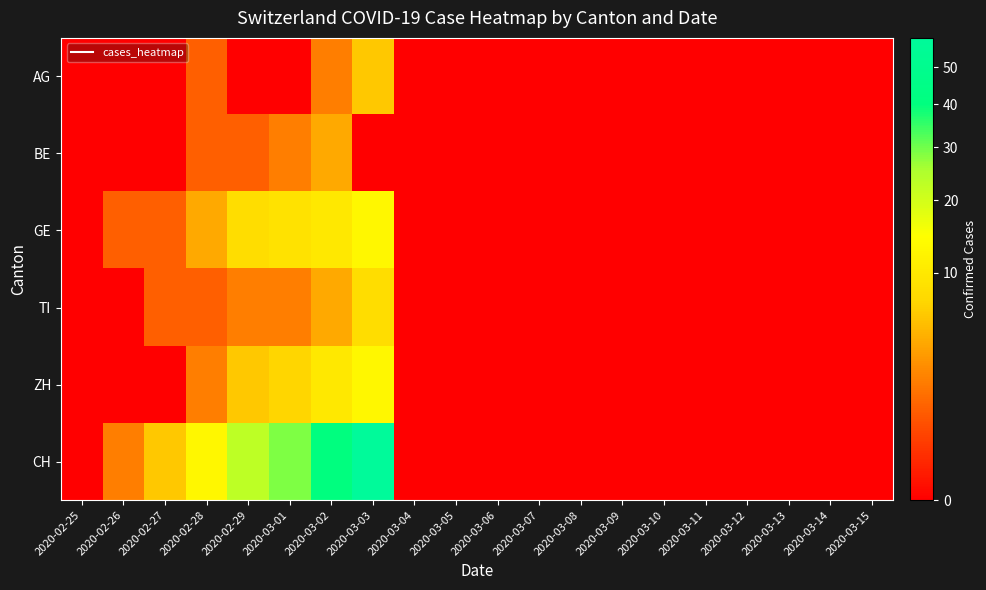

Reading left to right, list all the values displayed in this chart.

AG: 2020-02-25=0	2020-02-26=0	2020-02-27=0	2020-02-28=1	2020-02-29=0	2020-03-01=0	2020-03-02=2	2020-03-03=6	2020-03-04=0	2020-03-05=0	2020-03-06=0	2020-03-07=0	2020-03-08=0	2020-03-09=0	2020-03-10=0	2020-03-11=0	2020-03-12=0	2020-03-13=0	2020-03-14=0	2020-03-15=0
BE: 2020-02-25=0	2020-02-26=0	2020-02-27=0	2020-02-28=1	2020-02-29=1	2020-03-01=2	2020-03-02=4	2020-03-03=0	2020-03-04=0	2020-03-05=0	2020-03-06=0	2020-03-07=0	2020-03-08=0	2020-03-09=0	2020-03-10=0	2020-03-11=0	2020-03-12=0	2020-03-13=0	2020-03-14=0	2020-03-15=0
GE: 2020-02-25=0	2020-02-26=1	2020-02-27=1	2020-02-28=4	2020-02-29=8	2020-03-01=9	2020-03-02=10	2020-03-03=13	2020-03-04=0	2020-03-05=0	2020-03-06=0	2020-03-07=0	2020-03-08=0	2020-03-09=0	2020-03-10=0	2020-03-11=0	2020-03-12=0	2020-03-13=0	2020-03-14=0	2020-03-15=0
TI: 2020-02-25=0	2020-02-26=0	2020-02-27=1	2020-02-28=1	2020-02-29=2	2020-03-01=2	2020-03-02=4	2020-03-03=8	2020-03-04=0	2020-03-05=0	2020-03-06=0	2020-03-07=0	2020-03-08=0	2020-03-09=0	2020-03-10=0	2020-03-11=0	2020-03-12=0	2020-03-13=0	2020-03-14=0	2020-03-15=0
ZH: 2020-02-25=0	2020-02-26=0	2020-02-27=0	2020-02-28=2	2020-02-29=6	2020-03-01=7	2020-03-02=10	2020-03-03=13	2020-03-04=0	2020-03-05=0	2020-03-06=0	2020-03-07=0	2020-03-08=0	2020-03-09=0	2020-03-10=0	2020-03-11=0	2020-03-12=0	2020-03-13=0	2020-03-14=0	2020-03-15=0
CH: 2020-02-25=0	2020-02-26=2	2020-02-27=6	2020-02-28=13	2020-02-29=23	2020-03-01=29	2020-03-02=40	2020-03-03=59	2020-03-04=0	2020-03-05=0	2020-03-06=0	2020-03-07=0	2020-03-08=0	2020-03-09=0	2020-03-10=0	2020-03-11=0	2020-03-12=0	2020-03-13=0	2020-03-14=0	2020-03-15=0